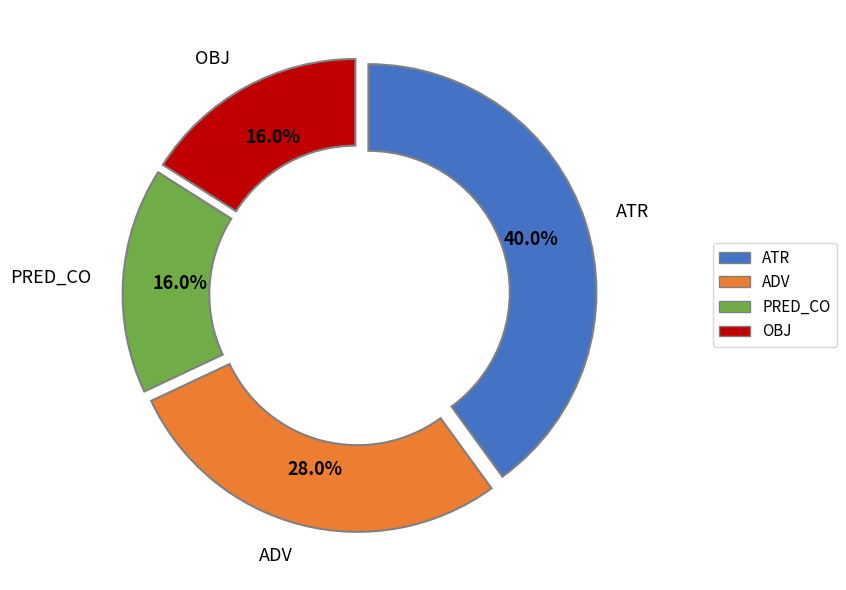

Which slice is the largest?

ATR